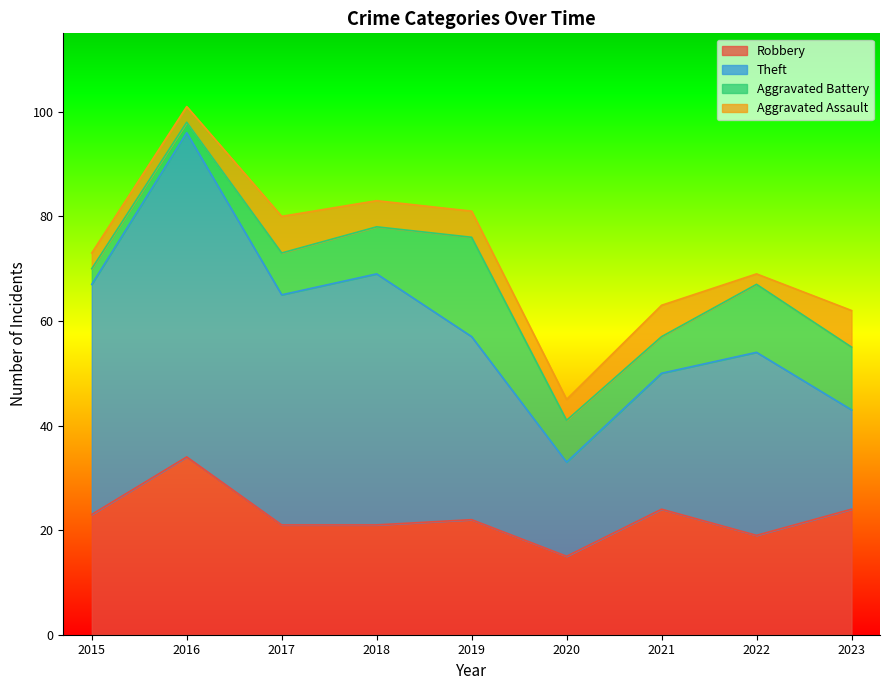

What is the sum of the Aggravated Assault values at 2016 and 2015?

6